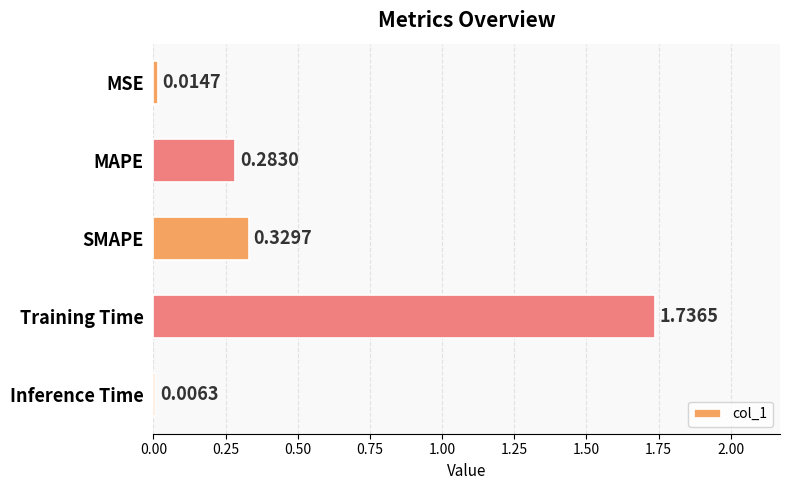

Which label corresponds to the largest value in the chart?

Training Time